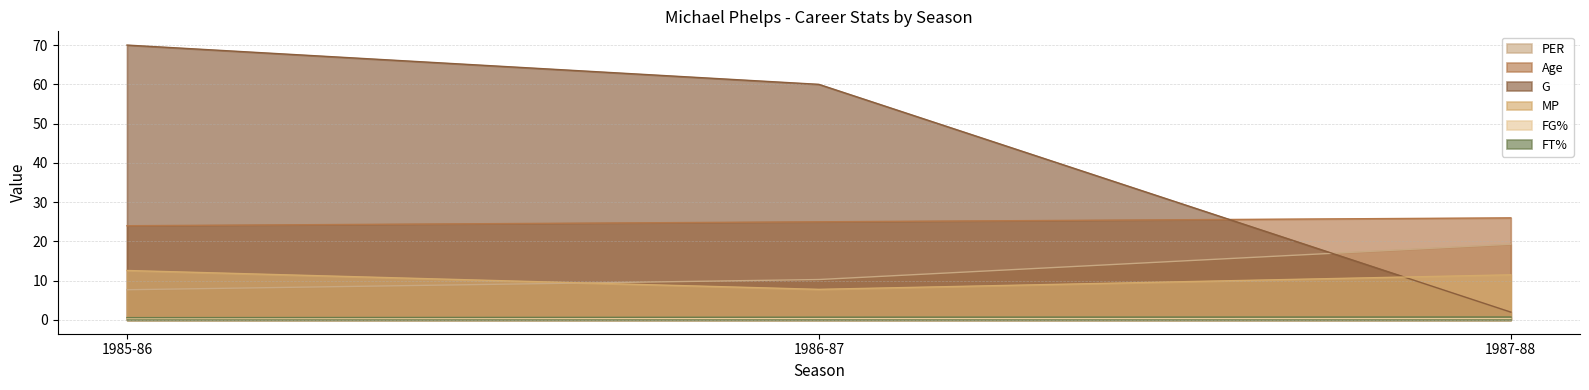

The Age series shows 24.0 at 1985-86. True or false?

True